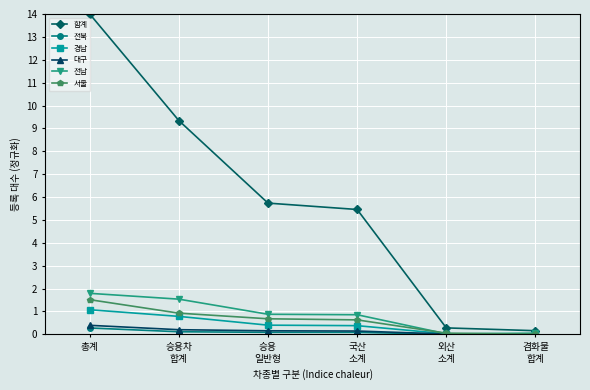

How many lines are shown in the chart?

6